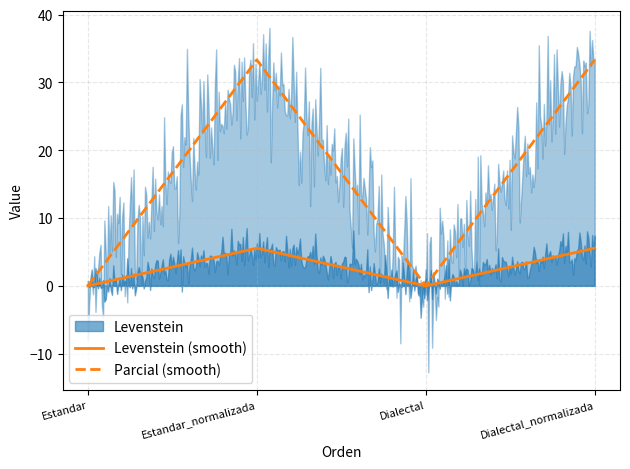

What is the difference between the second highest and minimum values in the Parcial series?

33.3